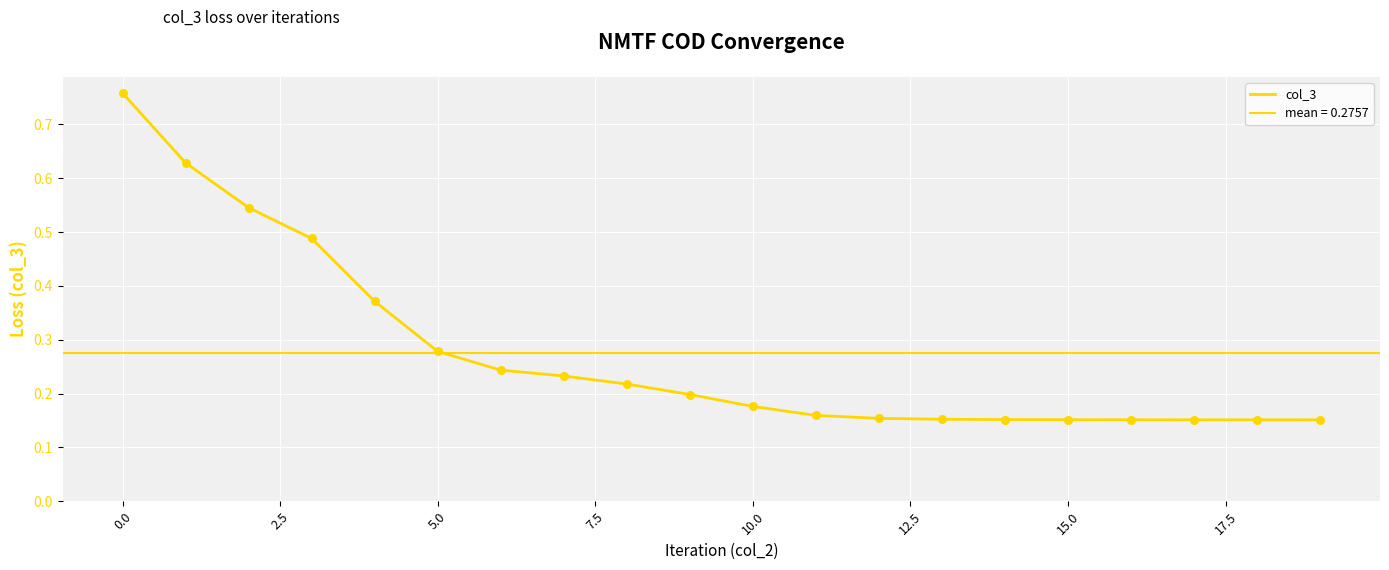

Which has a higher value, 2.5 or 12.5?

2.5